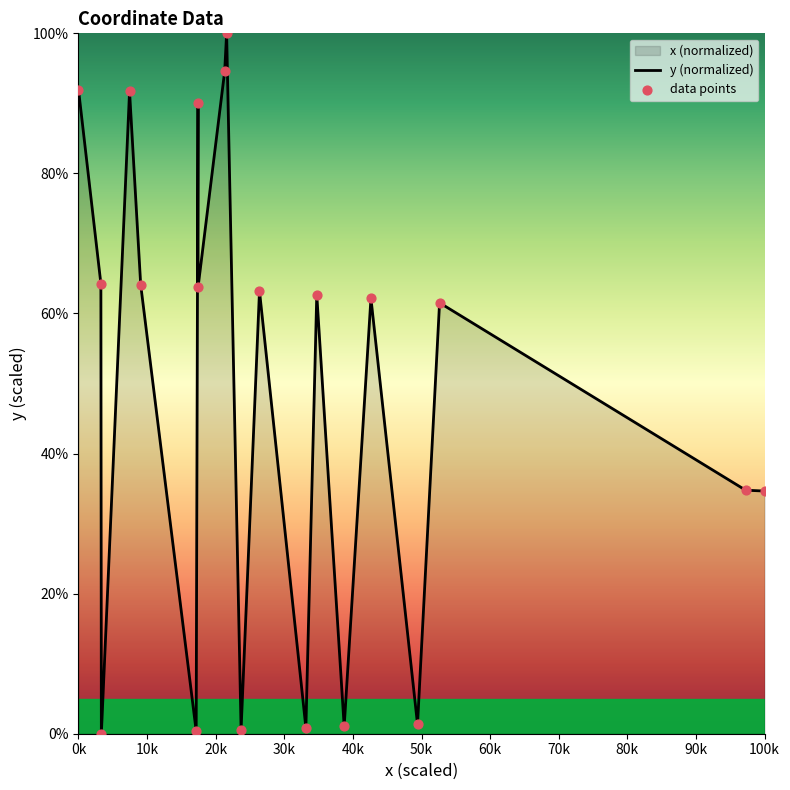

Which series contains the lowest Y value?

y (normalized)